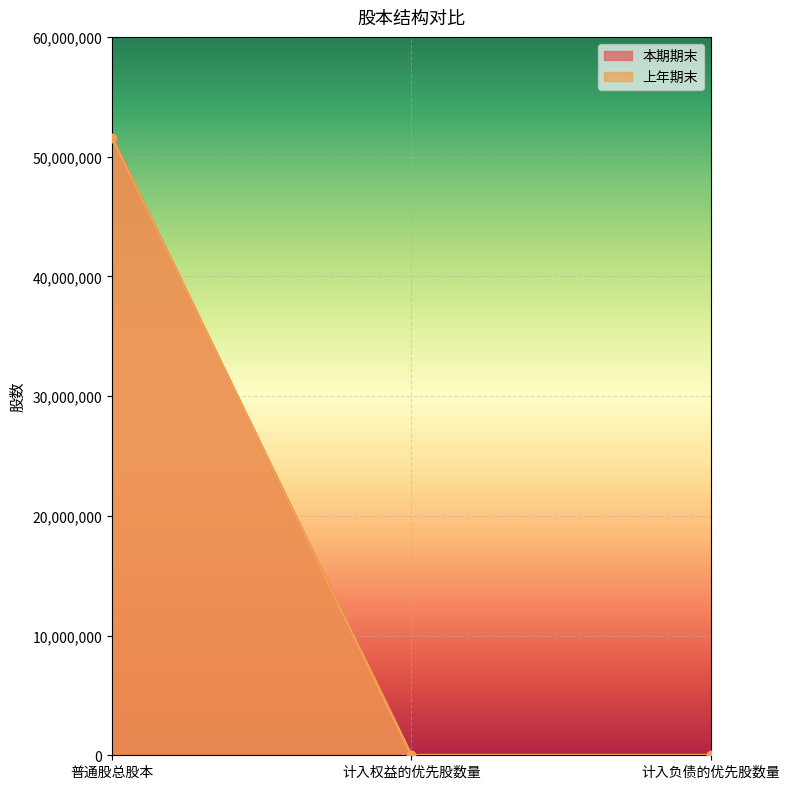

The 本期期末 series shows 0 at 计入负债的优先股数量. True or false?

True